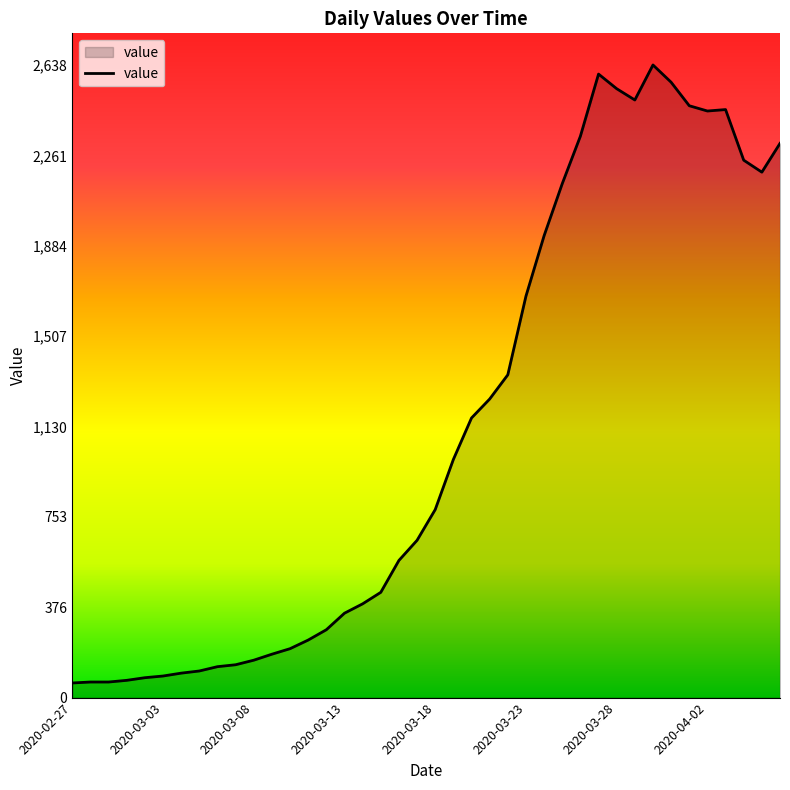

What is the minimum value shown in the chart?

61